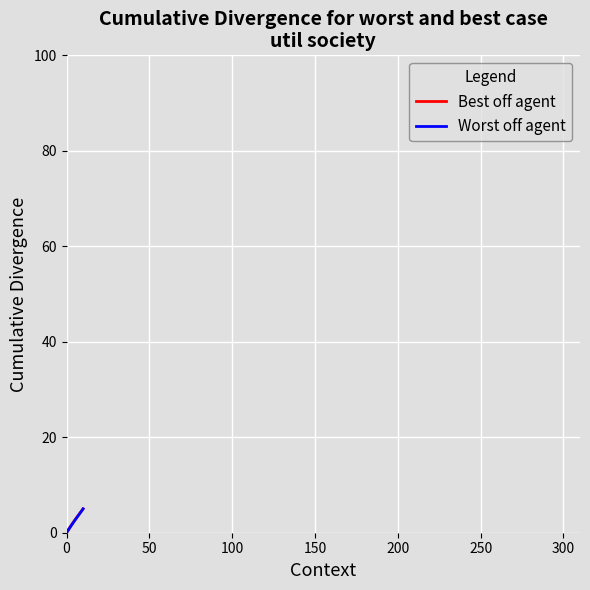

What is the maximum value for Worst off agent?

5.0